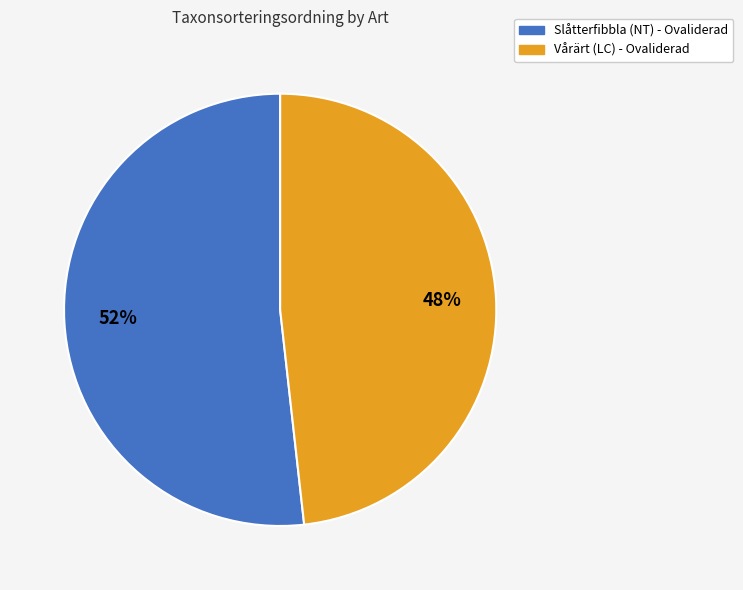

What is the smallest slice in the pie chart?

Vårärt (LC) - Ovaliderad